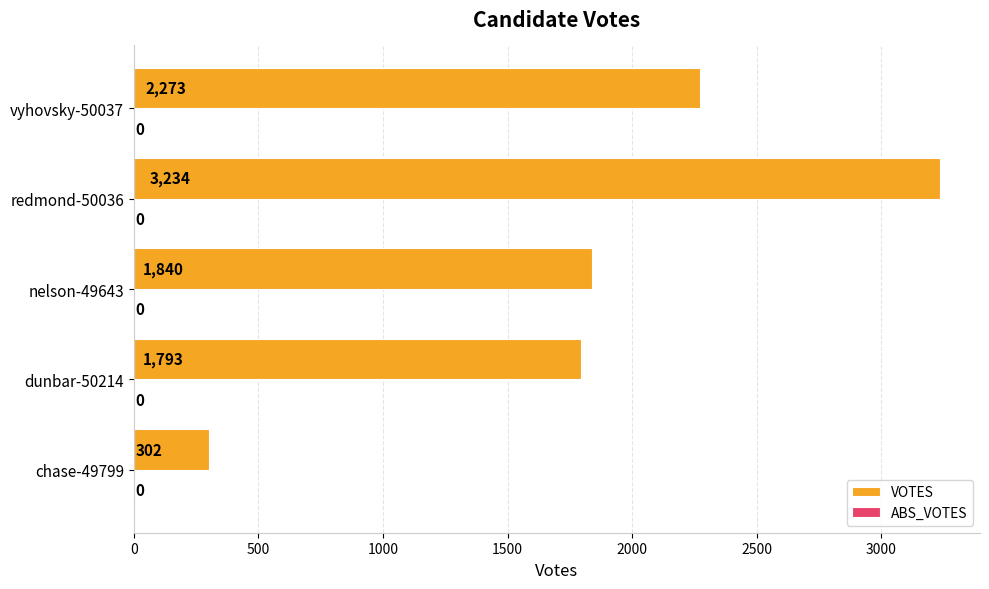

At which category does the chart reach its minimum across all series?

chase-49799